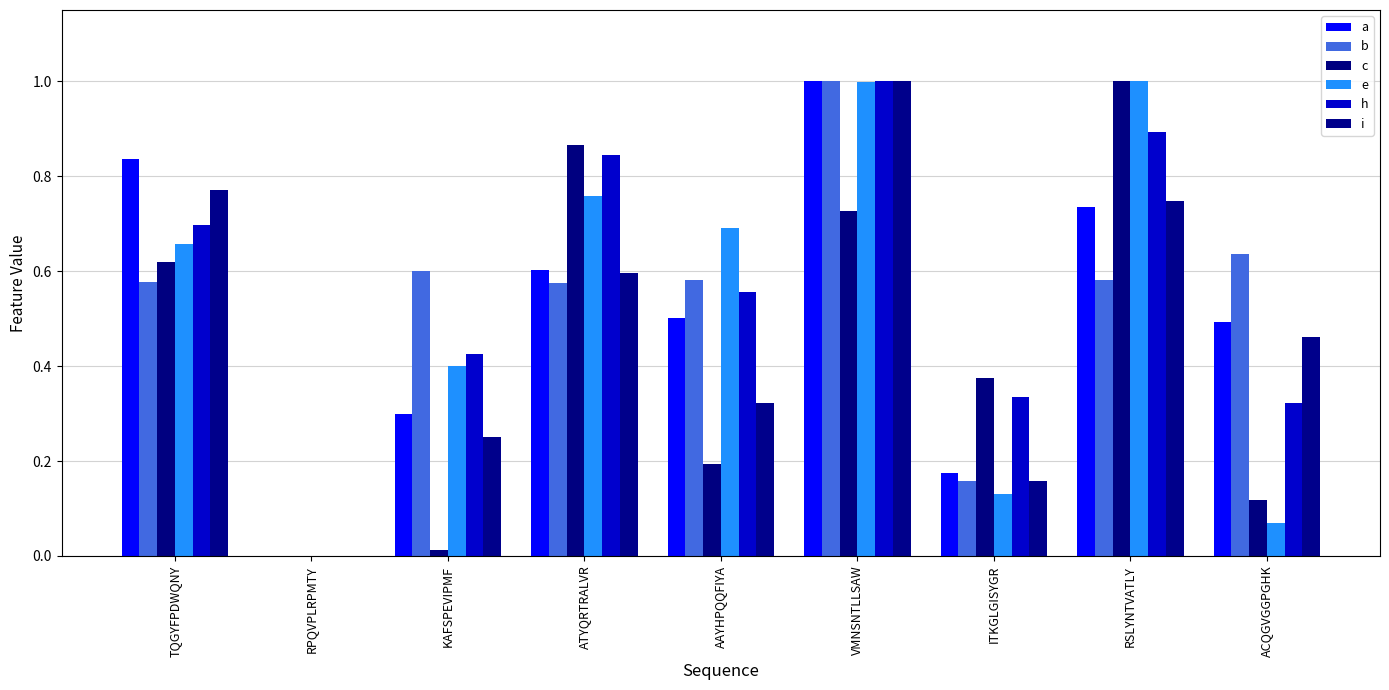

The e series shows -0.4 at RPQVPLRPMTY. True or false?

False